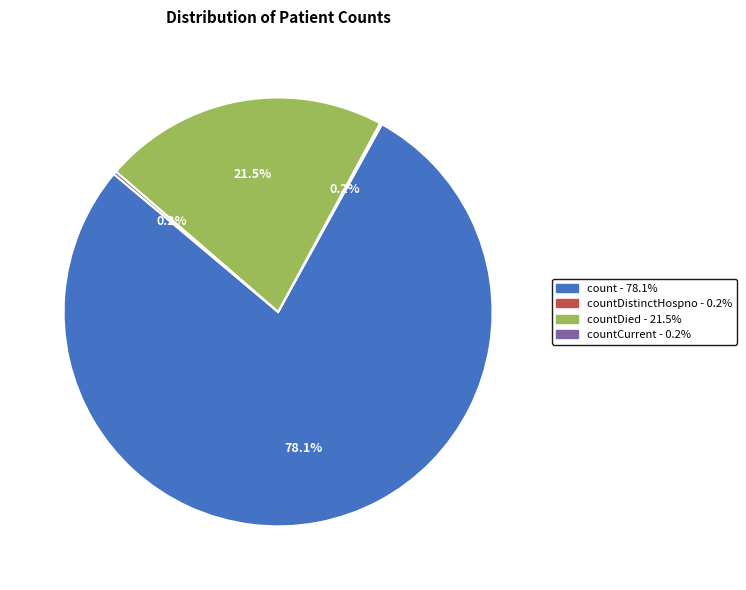

To the nearest percent, what is the difference between the largest and smallest slice percentages?

78%